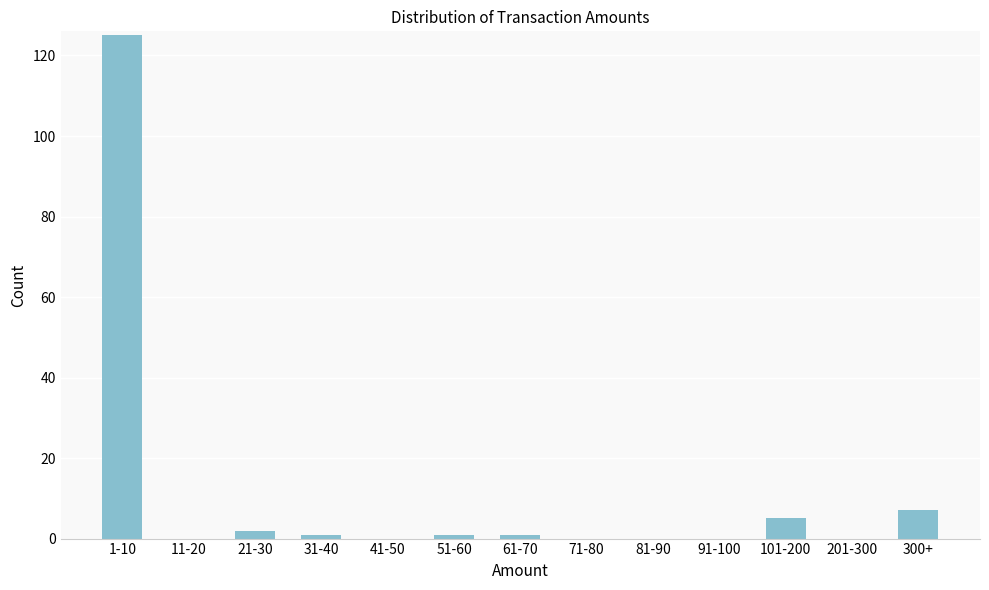

Reading left to right, what are all the values shown in this chart?

1-10=125	11-20=0	21-30=2	31-40=1	41-50=0	51-60=1	61-70=1	71-80=0	81-90=0	91-100=0	101-200=5	201-300=0	300+=7